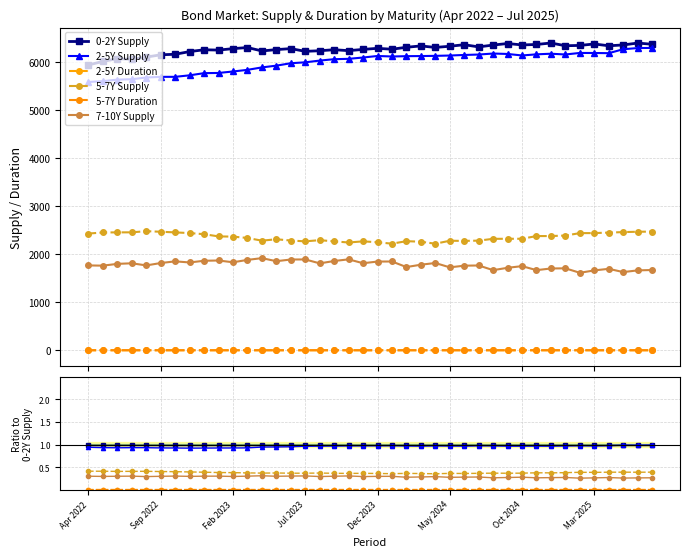

At which category is the sum across all series the highest?

Apr 2022